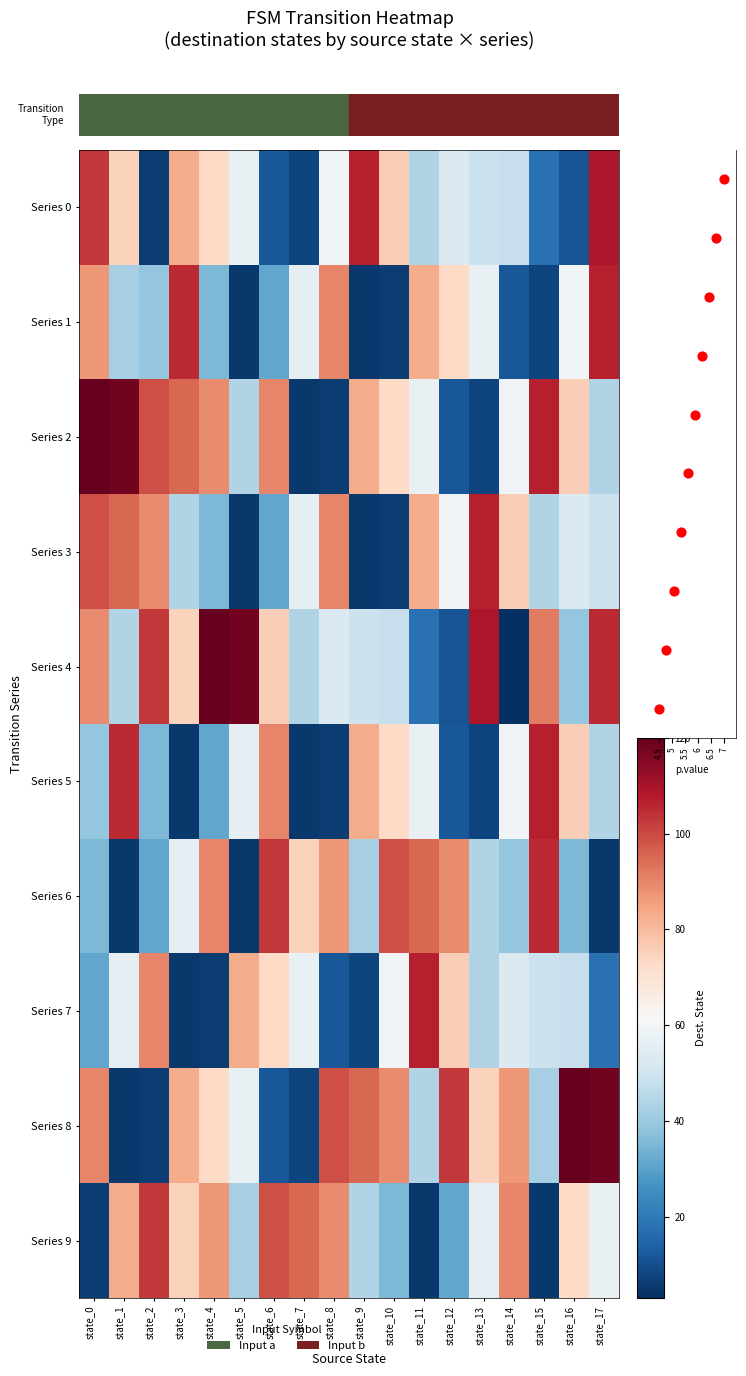

True or false: Series 0 has a value of 8 at state_6.

False